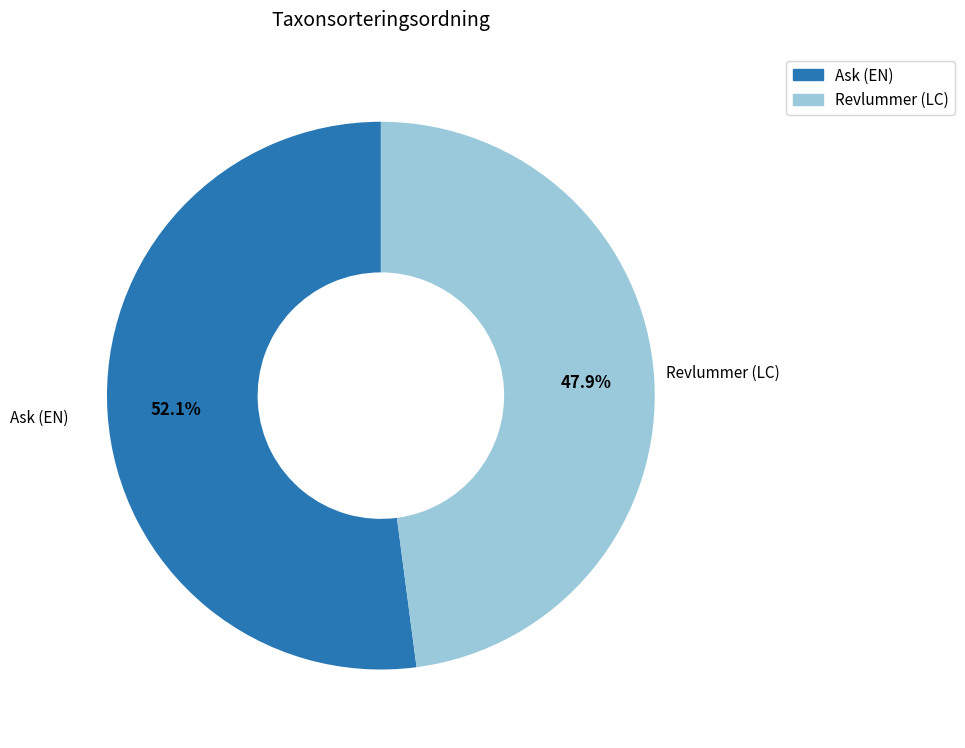

Between Ask (EN) and Revlummer (LC), which is larger?

Ask (EN)